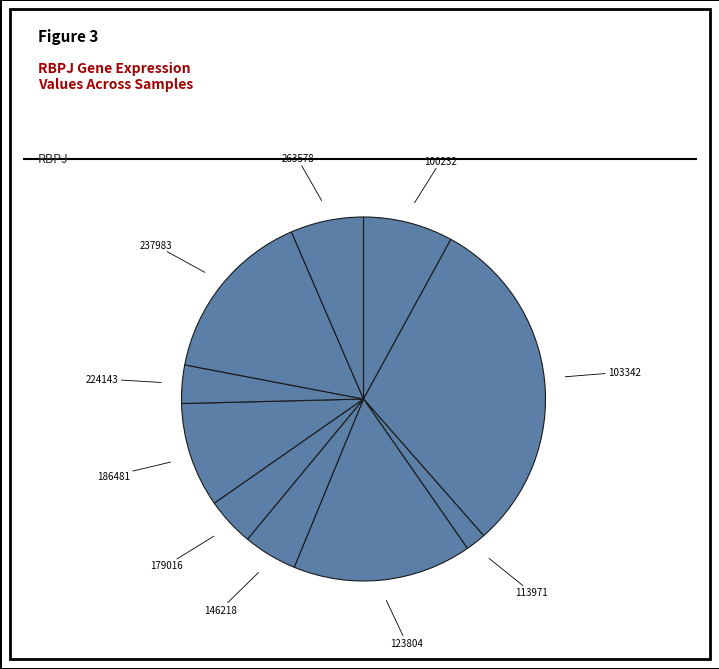

How many slices are in this pie chart?

10